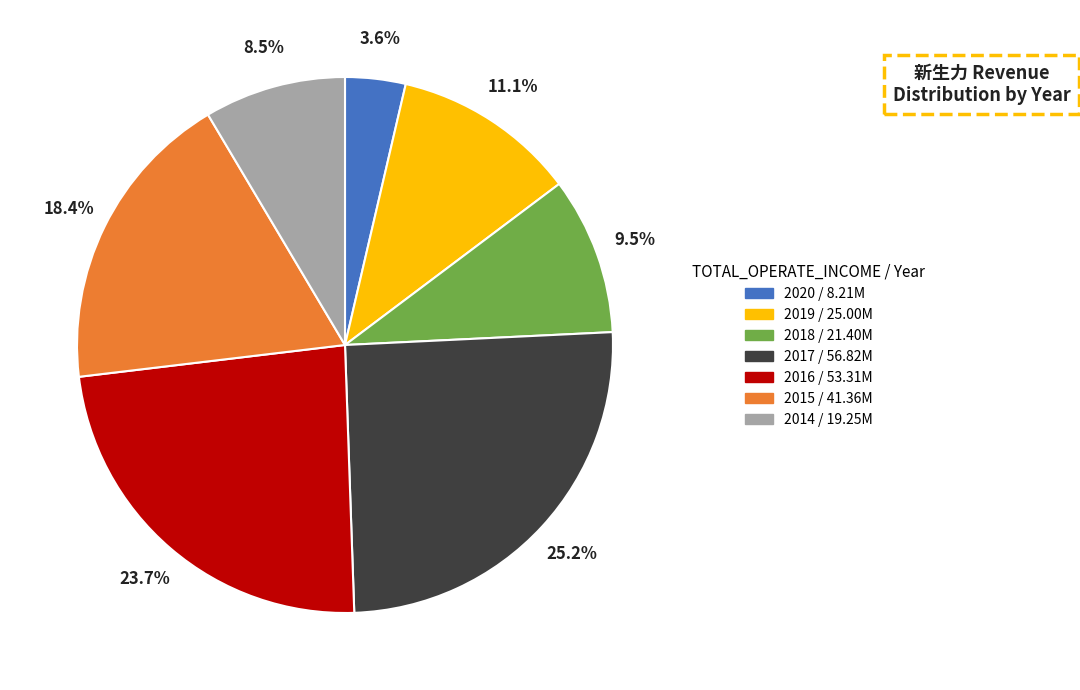

Which has a higher value, 2020 or 2015?

2015